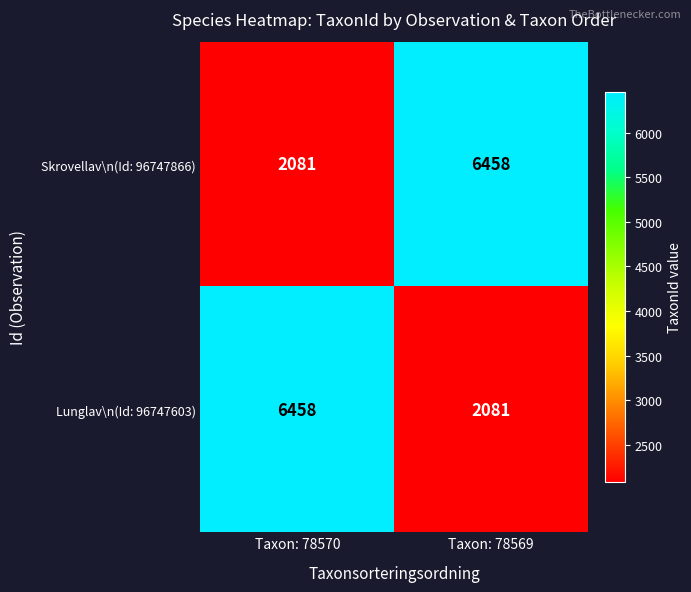

Is it true that Skrovellav\n(Id: 96747866) equals 6458 at Taxon: 78569?

True